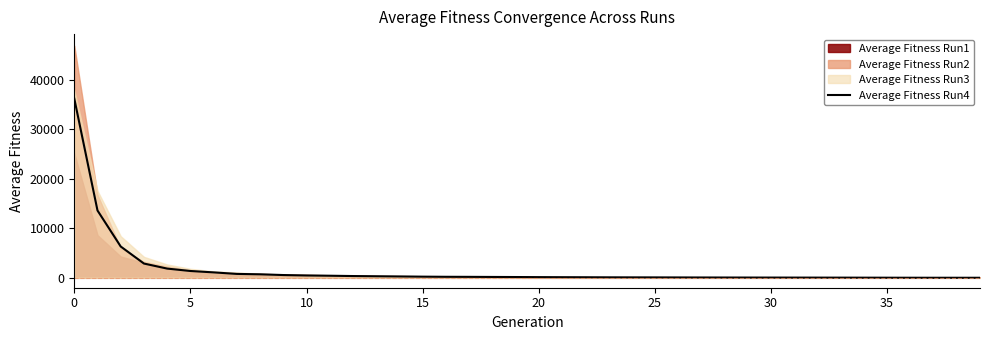

The value at 30 is 50.3. True or false?

True